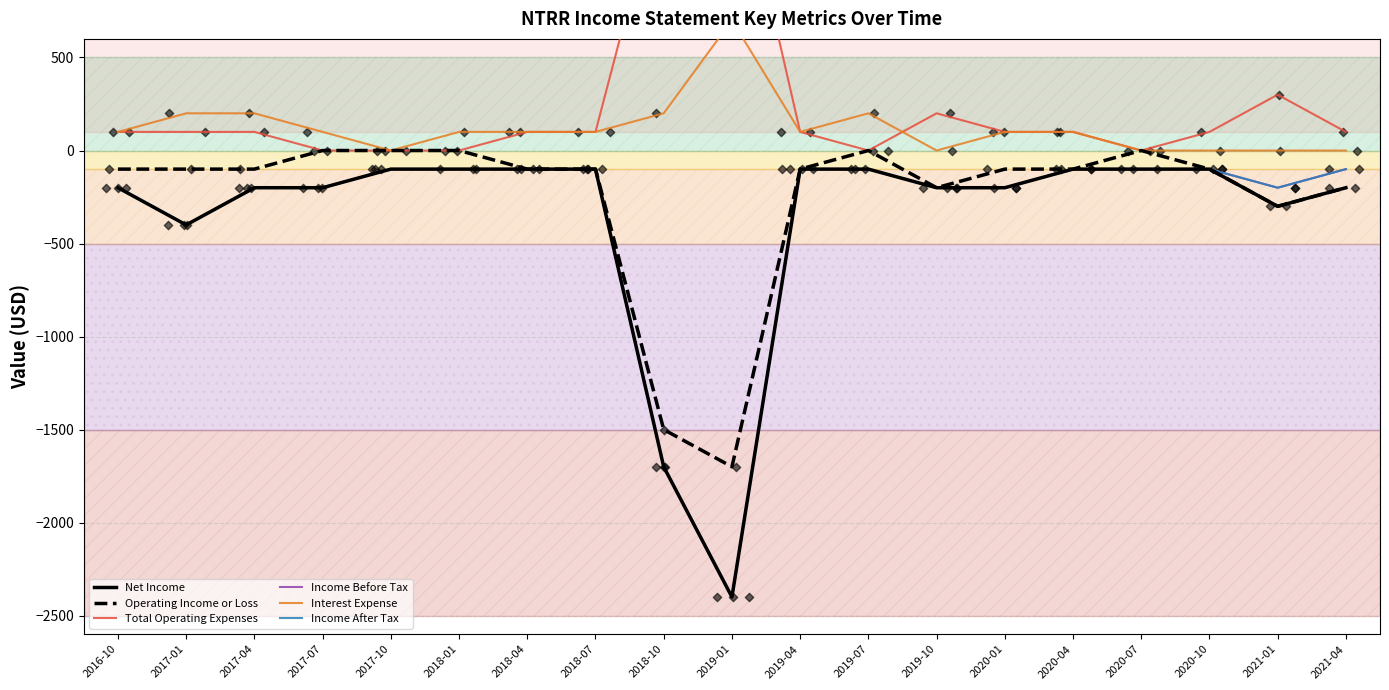

Which series has the widest spread of Y values?

Net Income